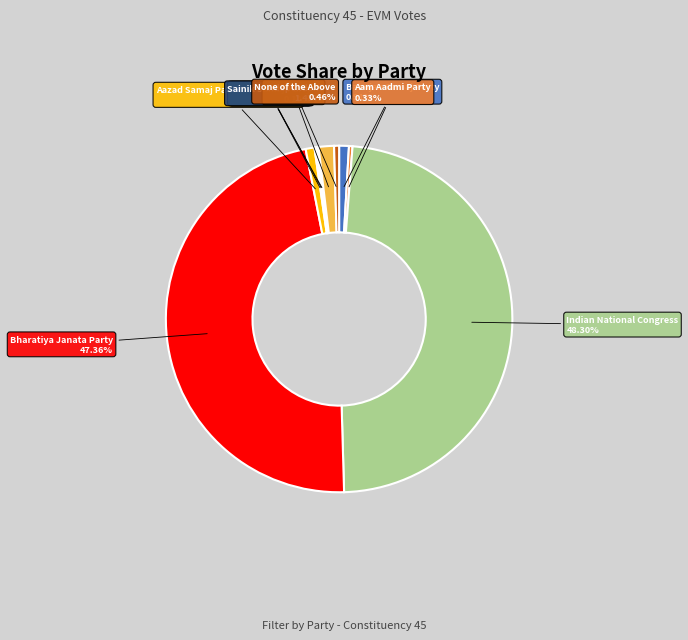

Does any single category account for the majority?

No